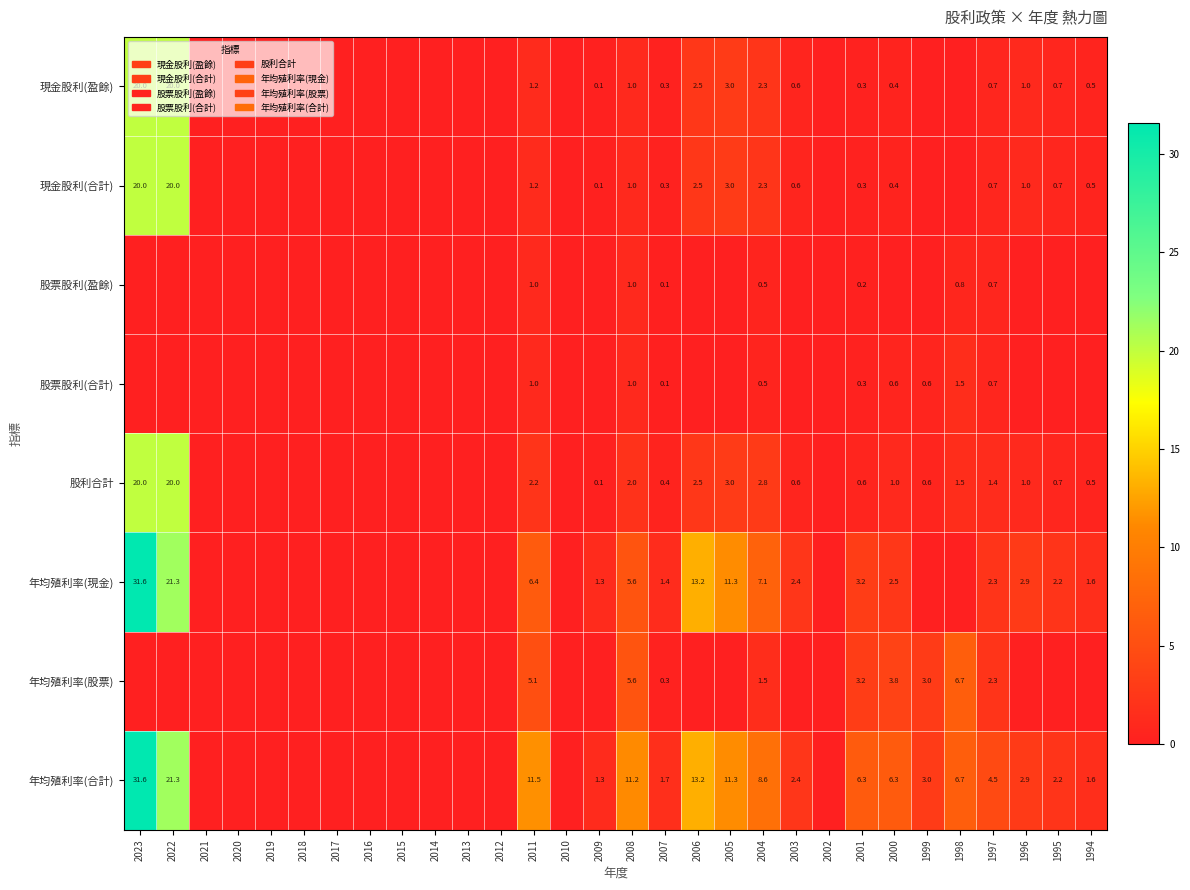

What is the difference between the highest and lowest values at 2007?

1.6